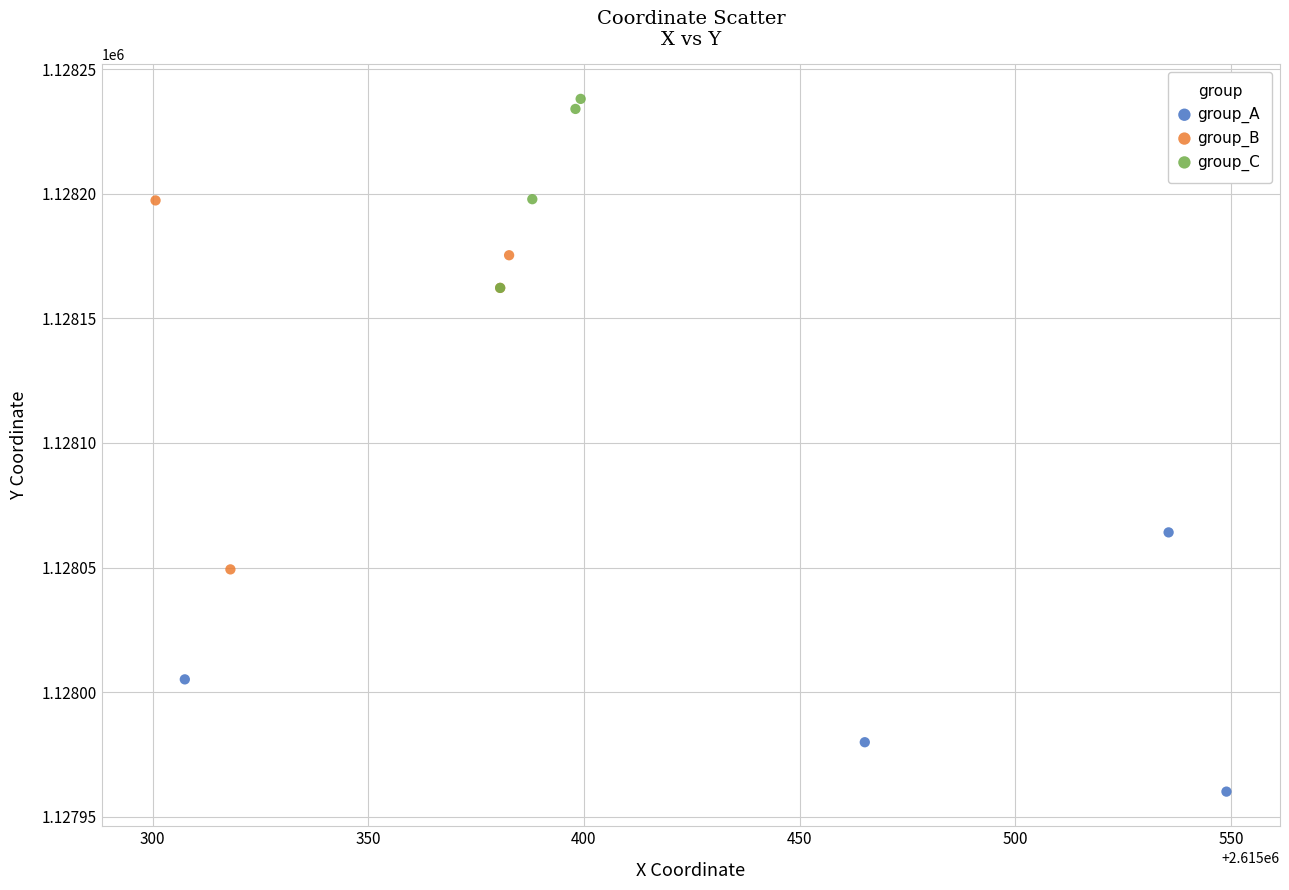

Which series has the largest Y range (max minus min)?

group_B